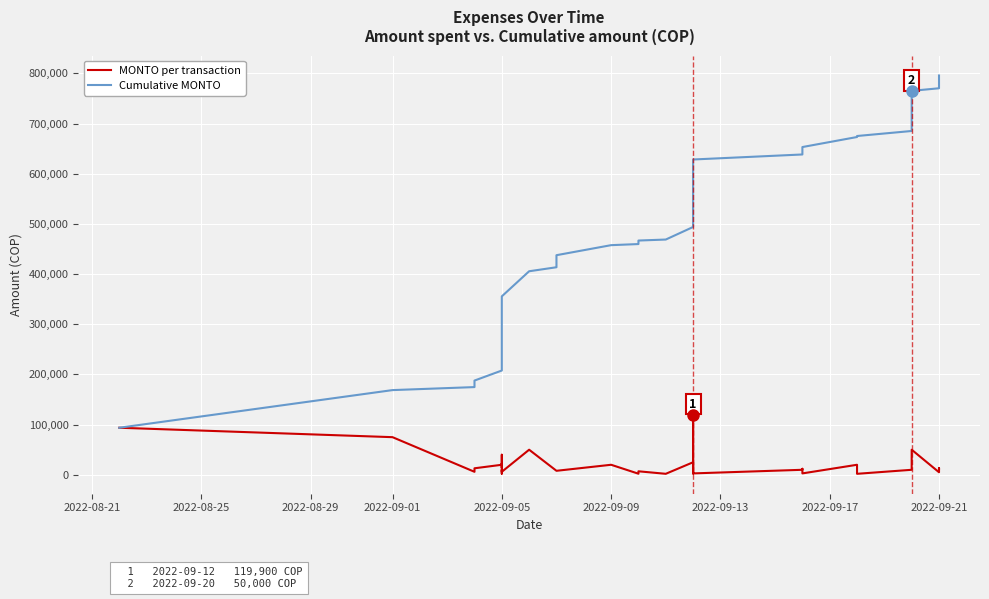

What is the maximum value for Cumulative MONTO?

795690